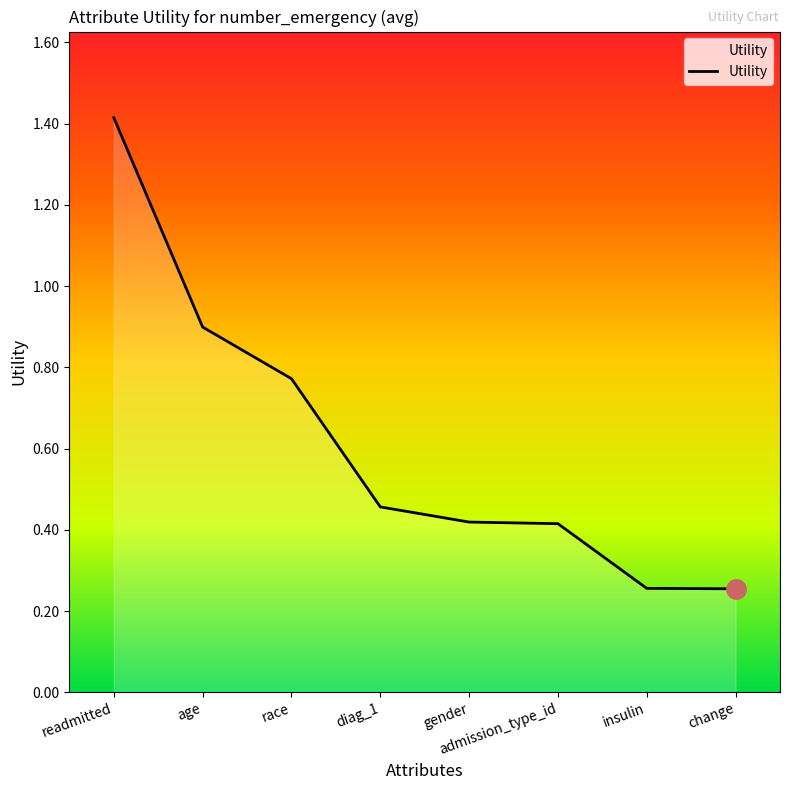

The chart shows a value of 0.4 at gender. True or false?

True